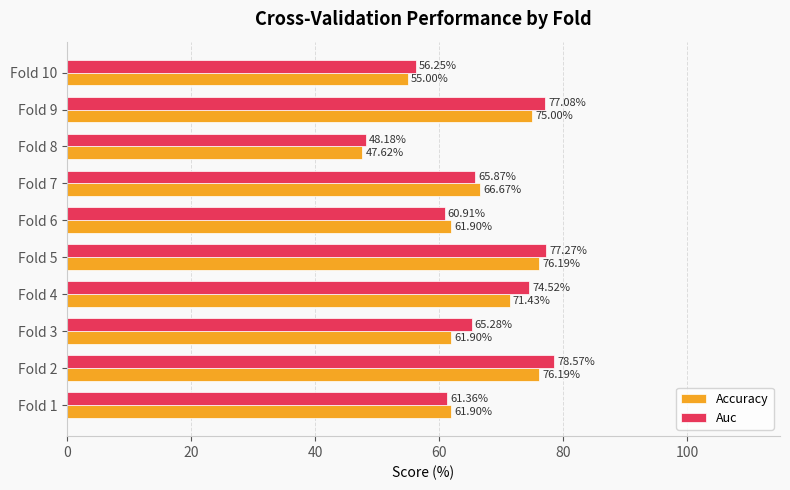

List the series in order of their overall mean, highest first.

Auc, Accuracy